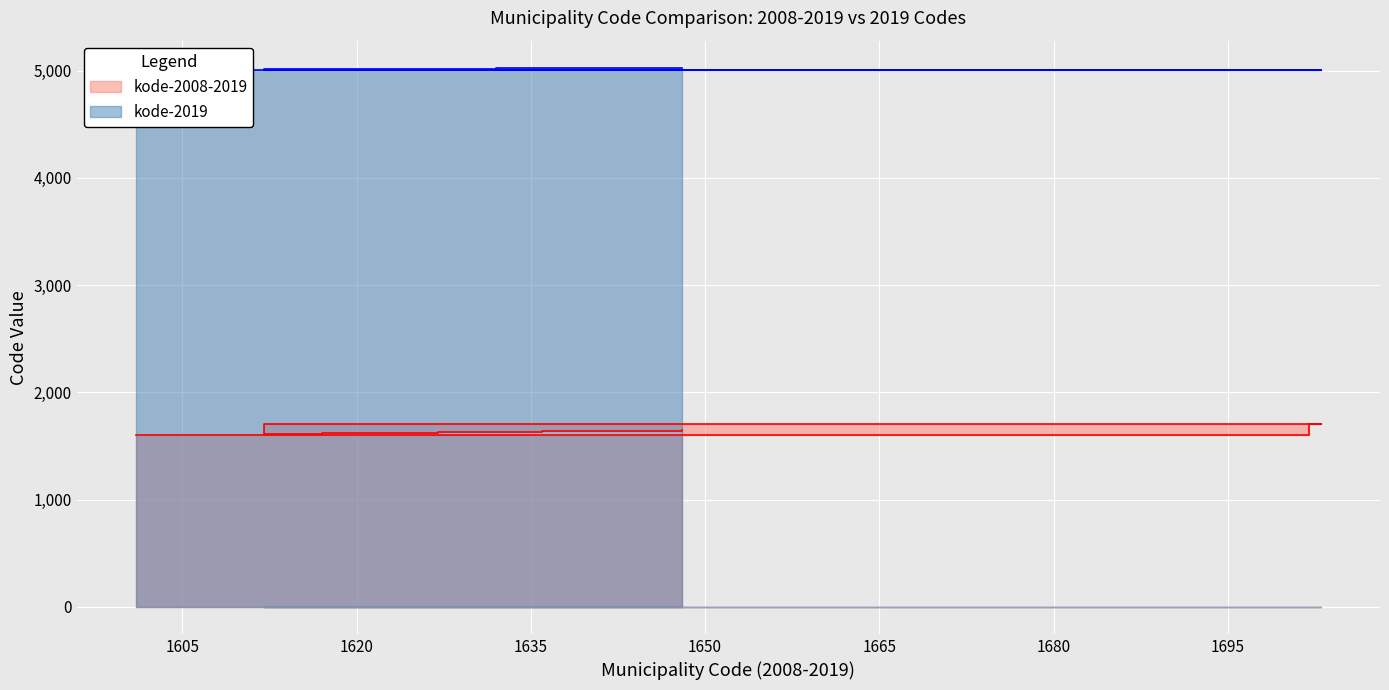

What is the total value across all series at 1612?

6623